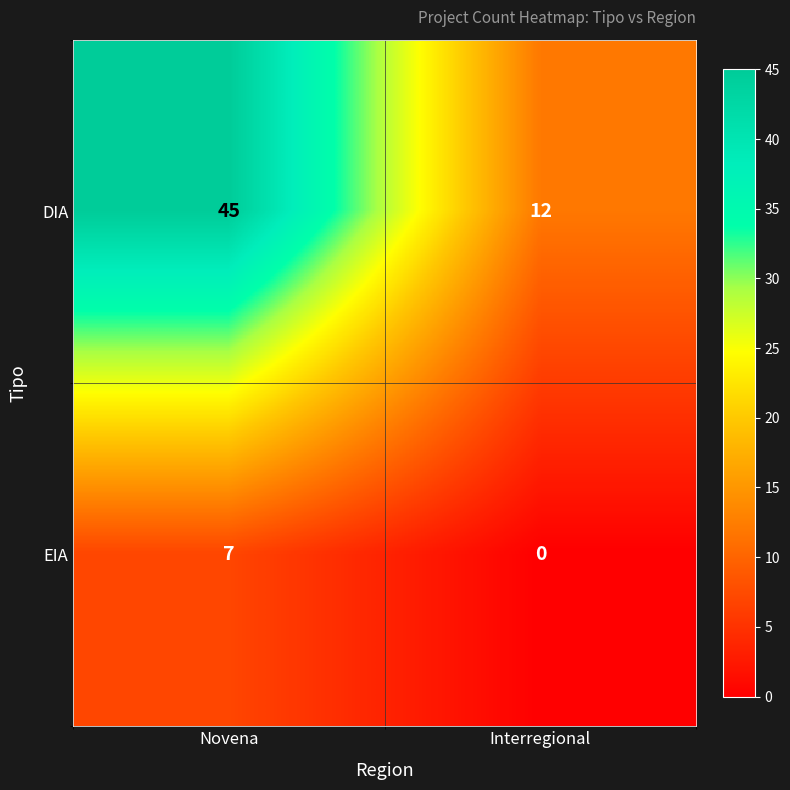

How many distinct data groups are displayed?

2